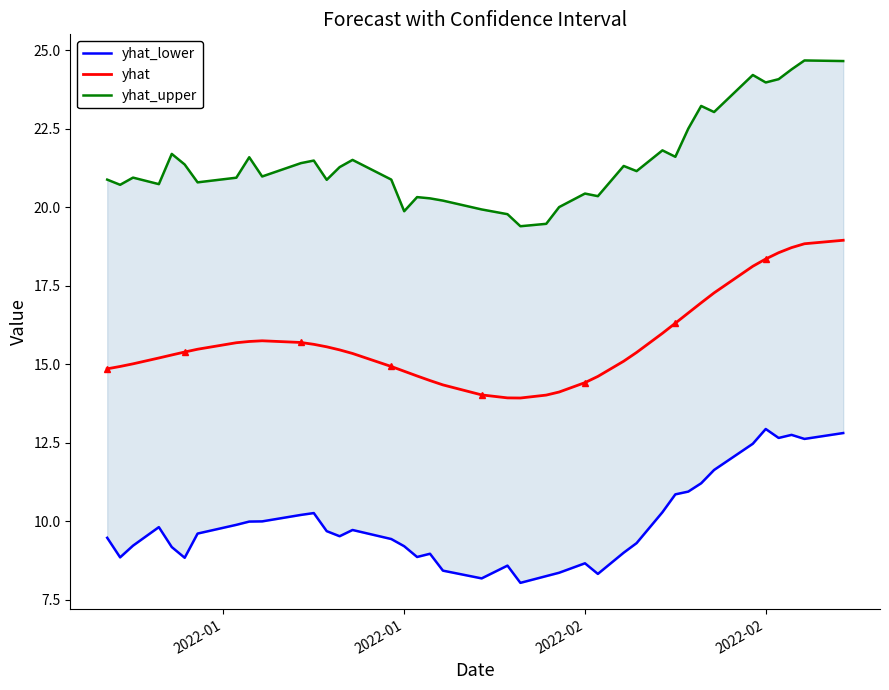

Rank the series by their maximum value, from highest to lowest.

yhat_upper, yhat, yhat_lower